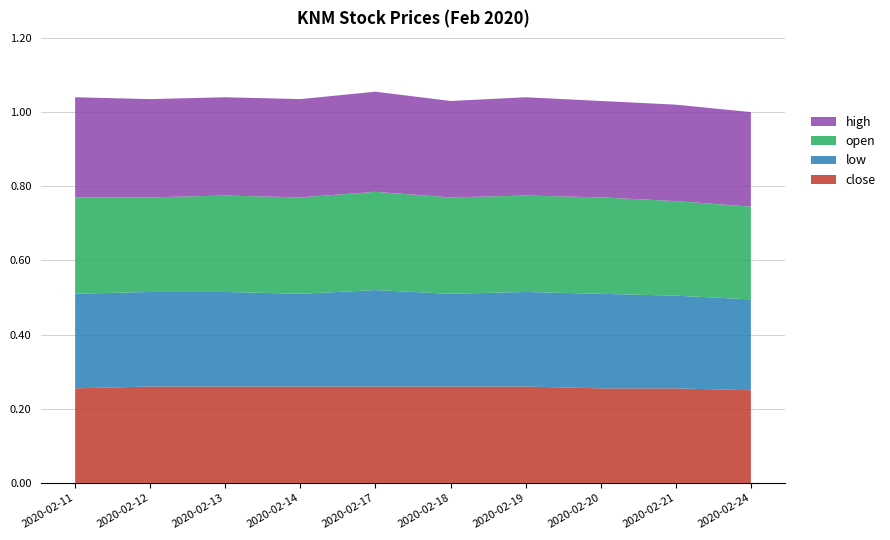

Reading right to left, extract all data points from this chart.

close: 0.2	0.3	0.3	0.3	0.3	0.3	0.3	0.3	0.3	0.3
low: 0.2	0.2	0.3	0.3	0.2	0.3	0.2	0.3	0.3	0.3
open: 0.2	0.3	0.3	0.3	0.3	0.3	0.3	0.3	0.3	0.3
high: 0.3	0.3	0.3	0.3	0.3	0.3	0.3	0.3	0.3	0.3